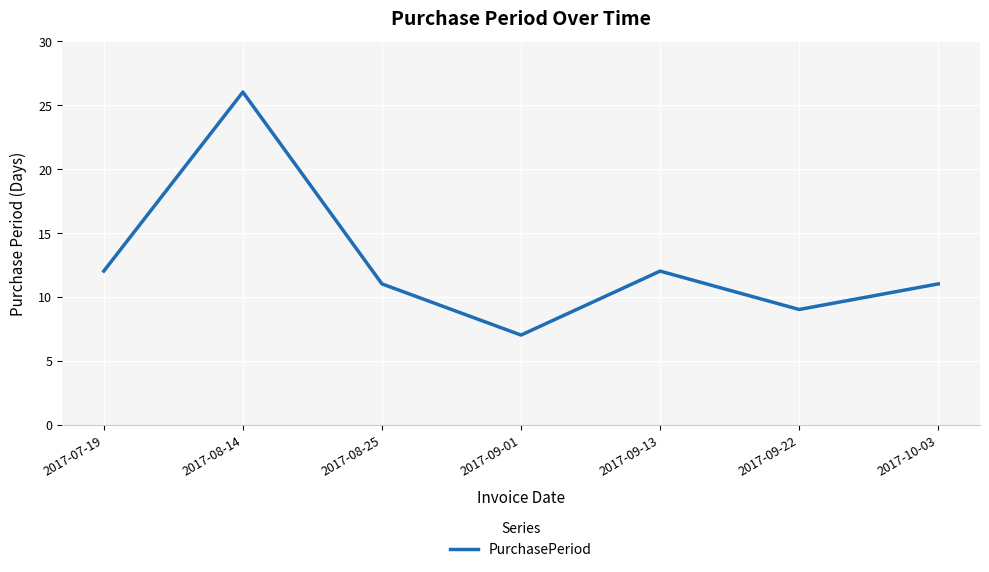

What position from the left is 2017-10-03?

7